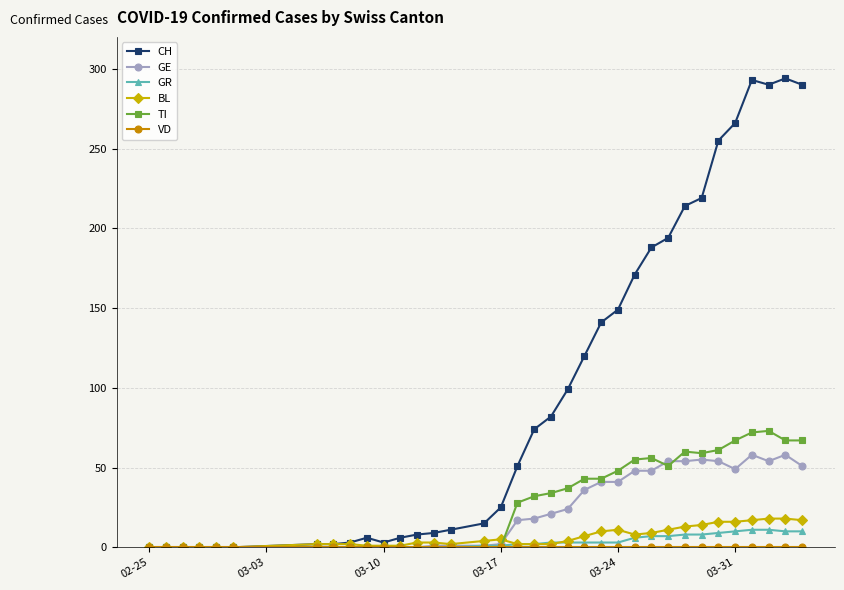

What is the greatest value displayed?

294